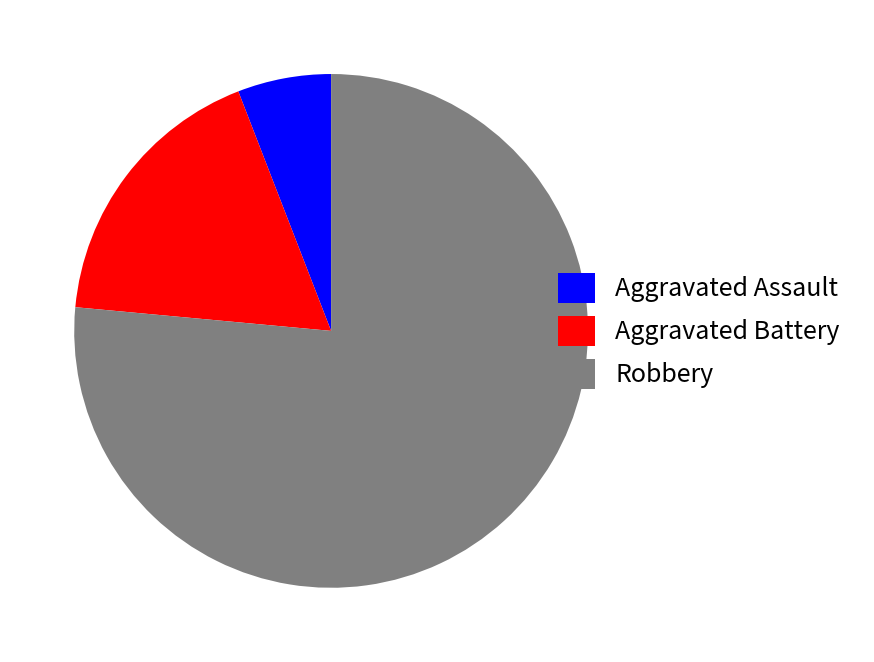

Combined, do Aggravated Battery and Aggravated Assault account for over 50%?

No